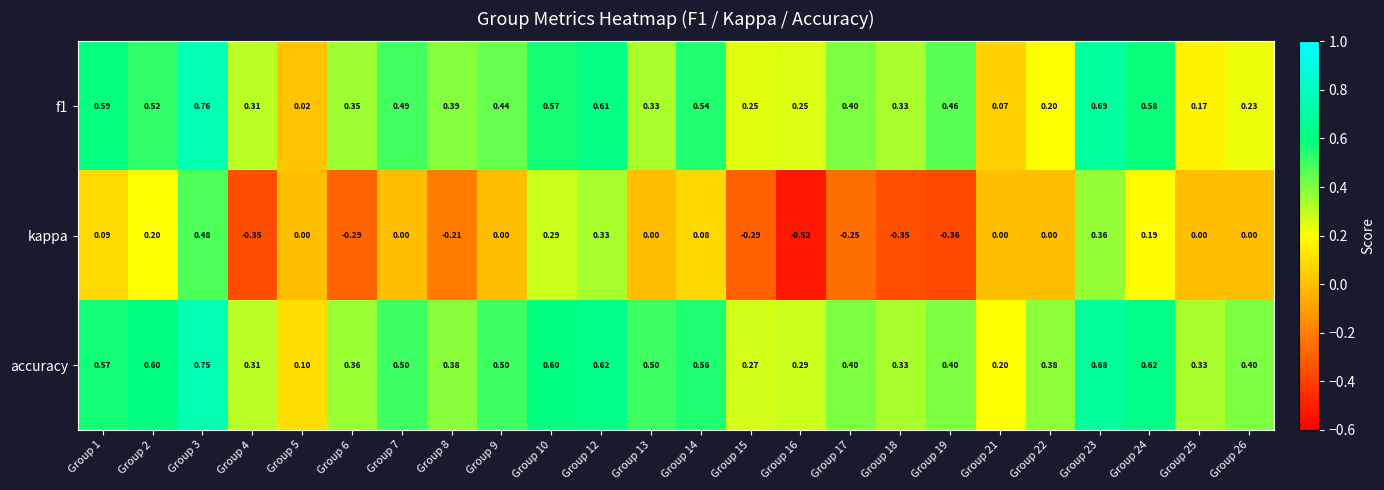

What is the total value across all series at Group 25?

0.5